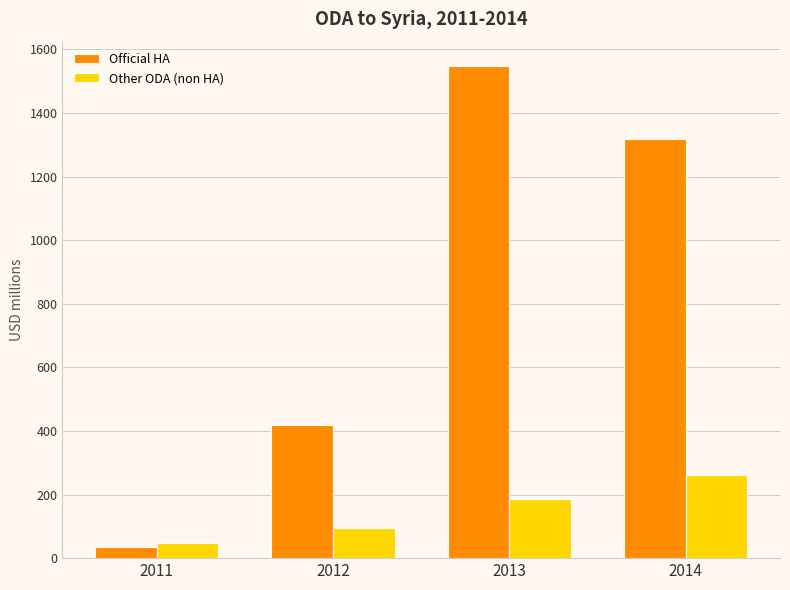

What is the smallest value displayed?

35.5